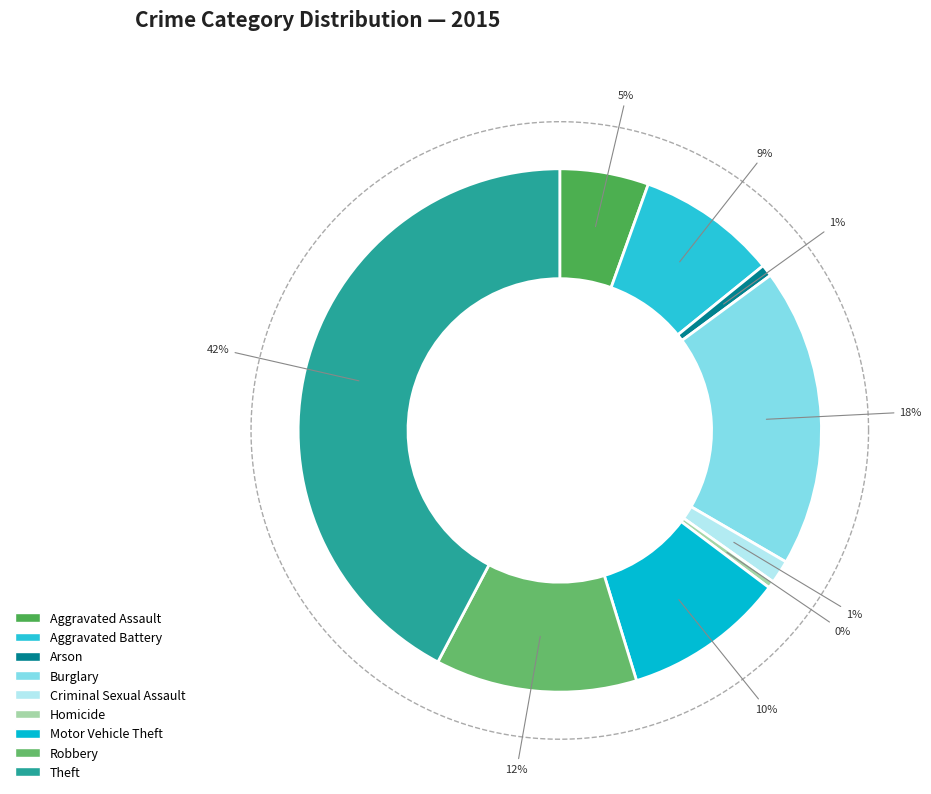

To the nearest percent, what portion does Aggravated Assault represent?

5%